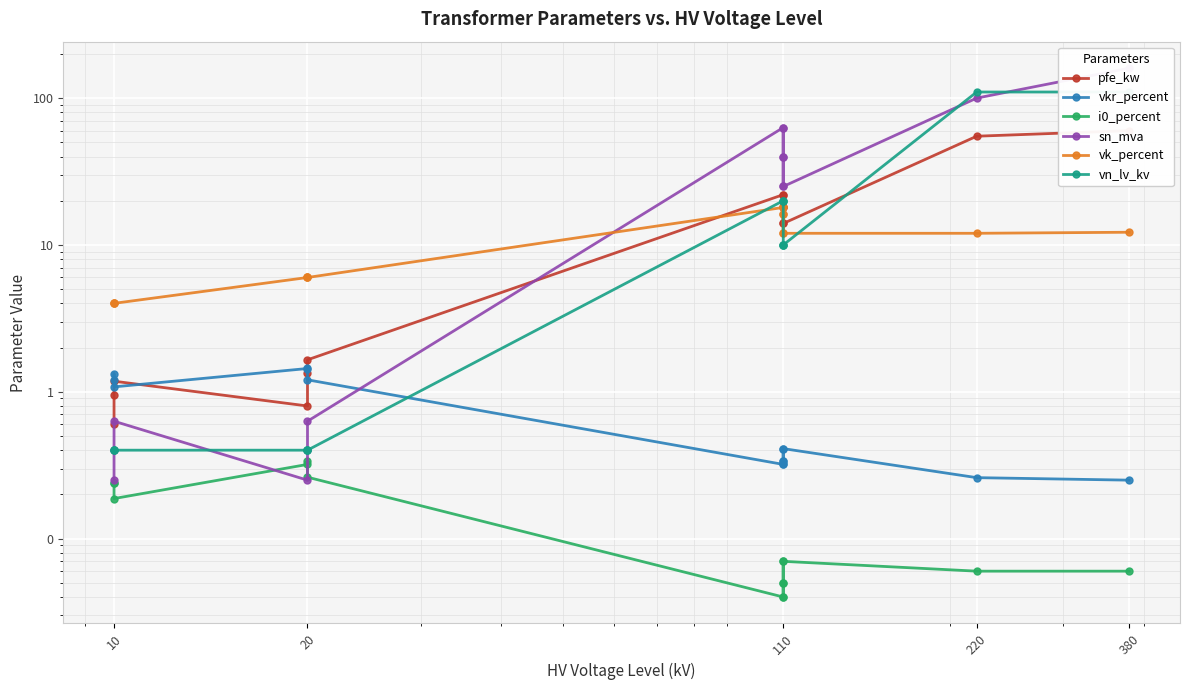

At which category does vkr_percent reach its first local valley?

10